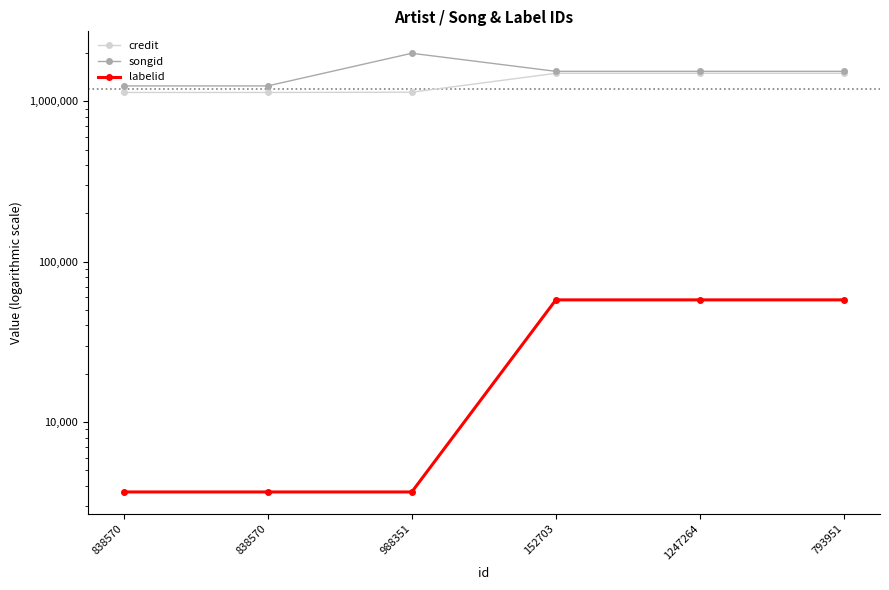

What is the difference between the highest and lowest values at 152703?

1481644